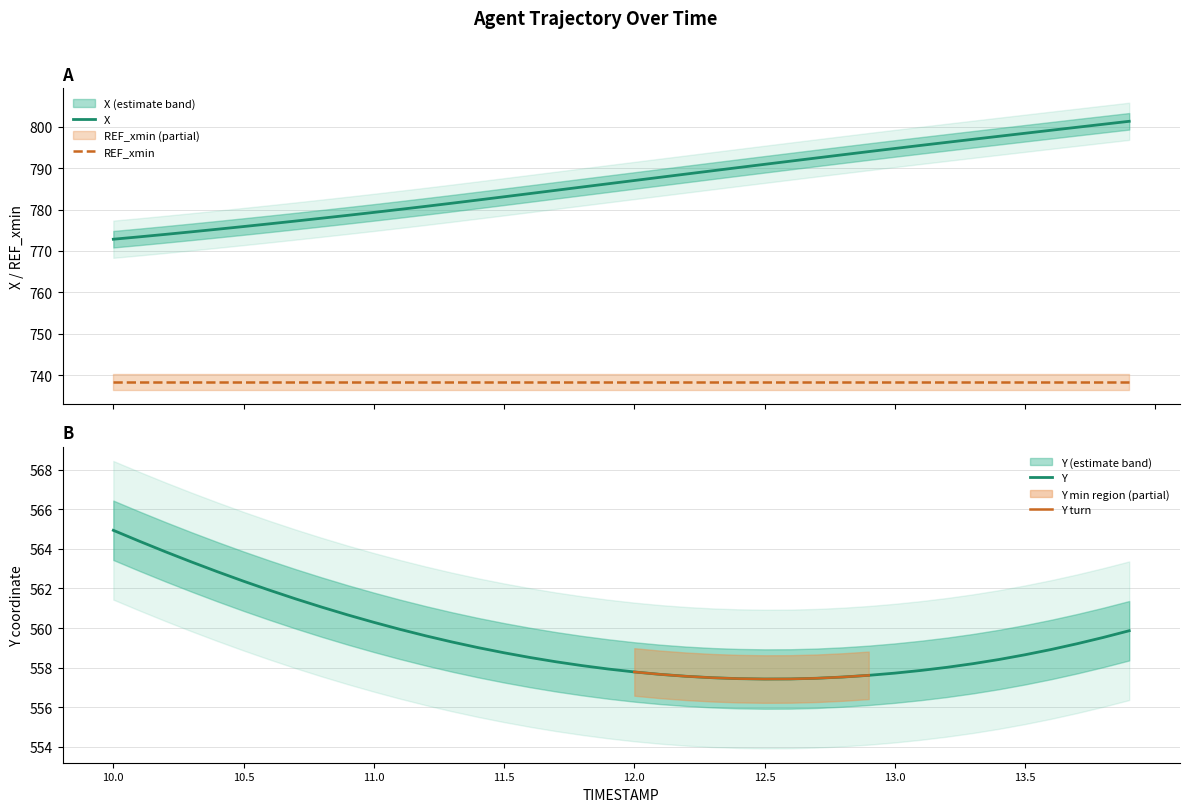

What position from the right is 13.1?

9